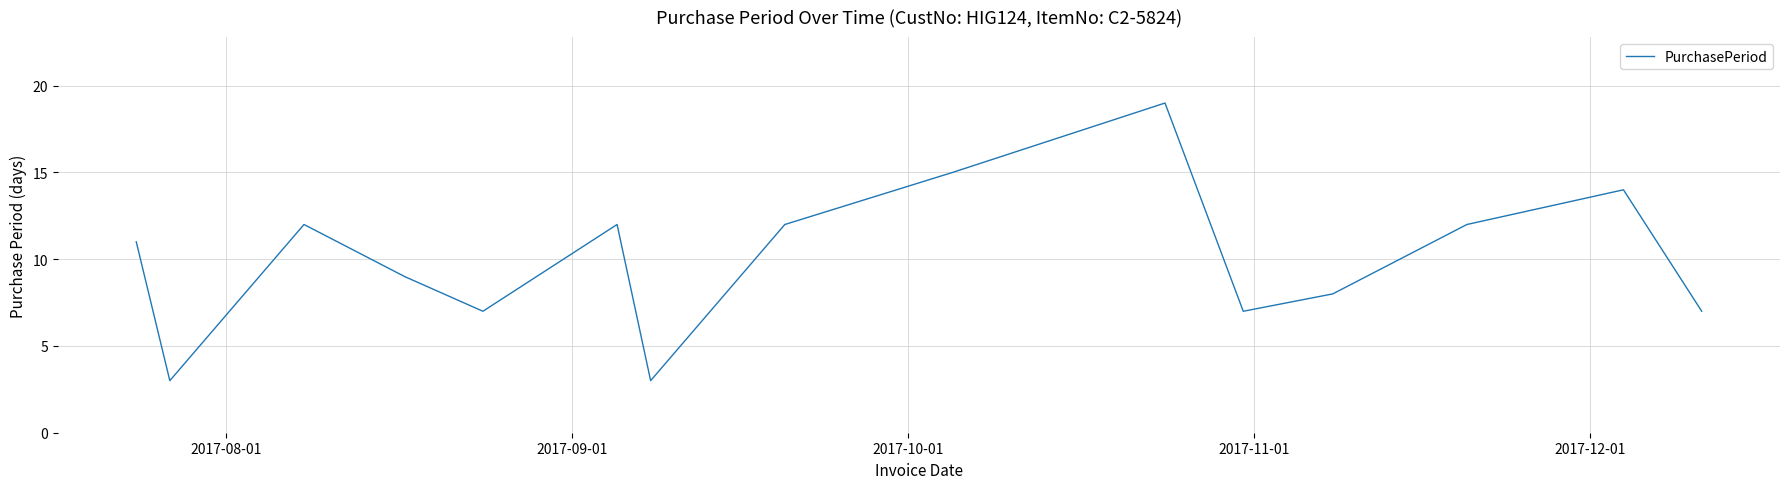

What is the greatest value displayed?

19